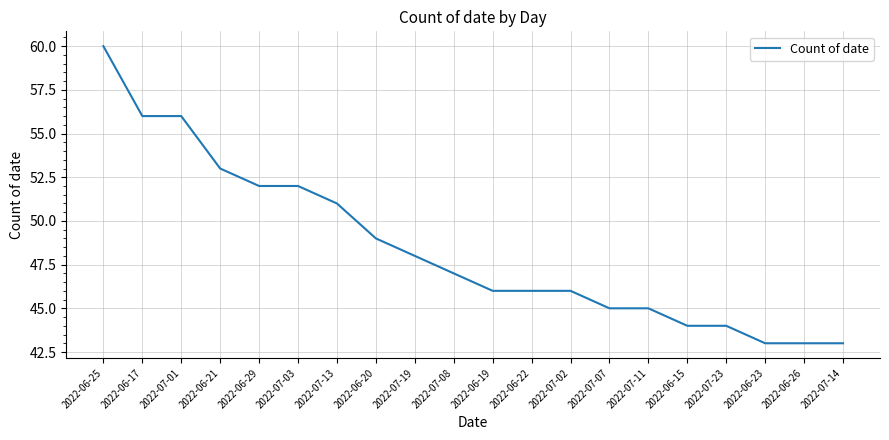

The chart shows a value of 21 at 2022-06-26. True or false?

False